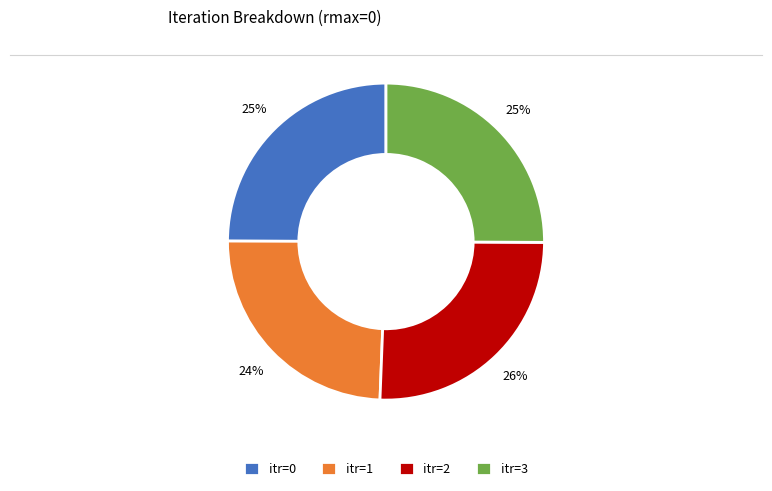

The itr=0 slice represents 25% of the pie. True or false?

True